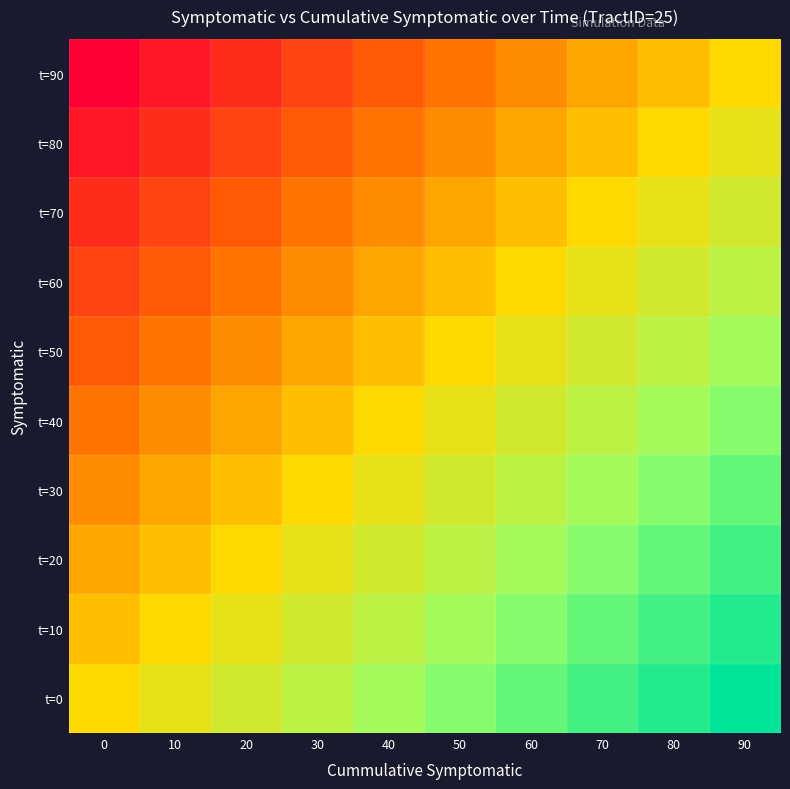

Which series has the largest total across all categories?

t=0